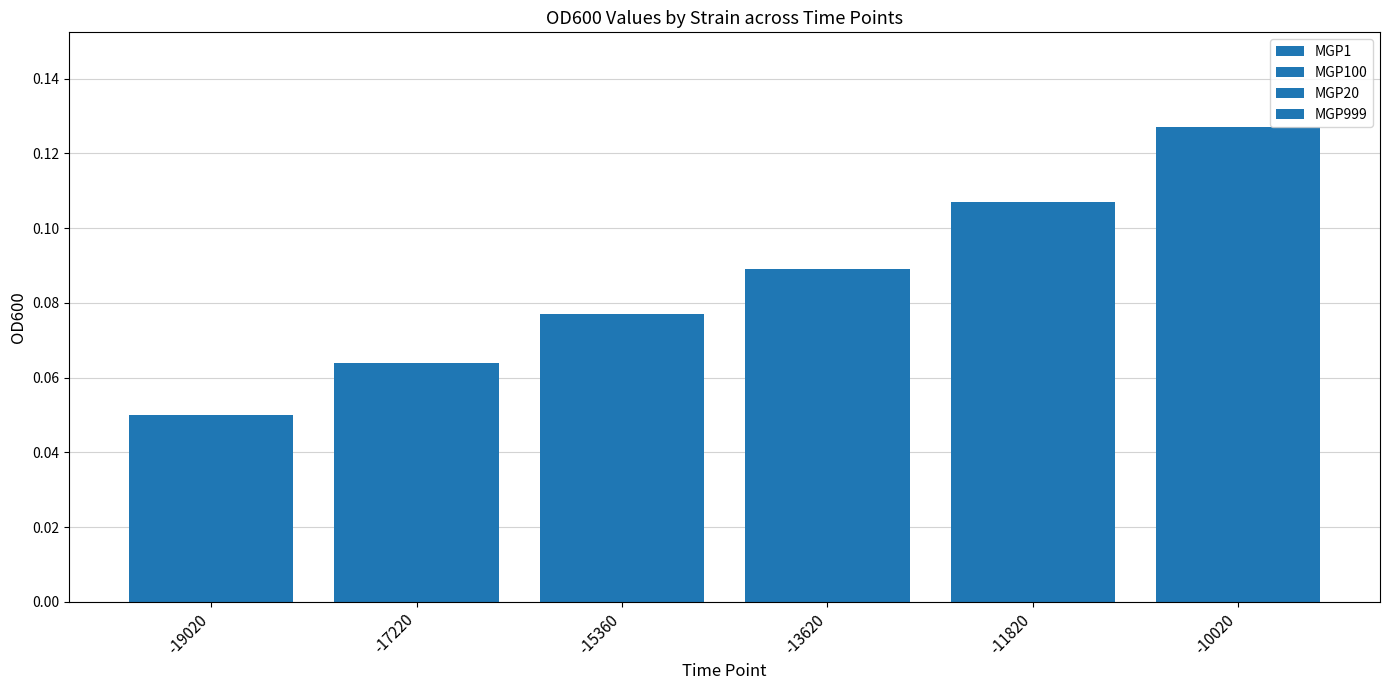

Reading left to right, transcribe all the data shown in this chart.

MGP1: -19020=0.1	-17220=0.1	-15360=0.1	-13620=0.1	-11820=0.1	-10020=0.1
MGP100: -19020=0.1	-17220=0.1	-15360=0.1	-13620=0.1	-11820=0.1	-10020=0.1
MGP20: -19020=0.1	-17220=0.1	-15360=0.1	-13620=0.1	-11820=0.1	-10020=0.1
MGP999: -19020=0.1	-17220=0.1	-15360=0.1	-13620=0.1	-11820=0.1	-10020=0.1